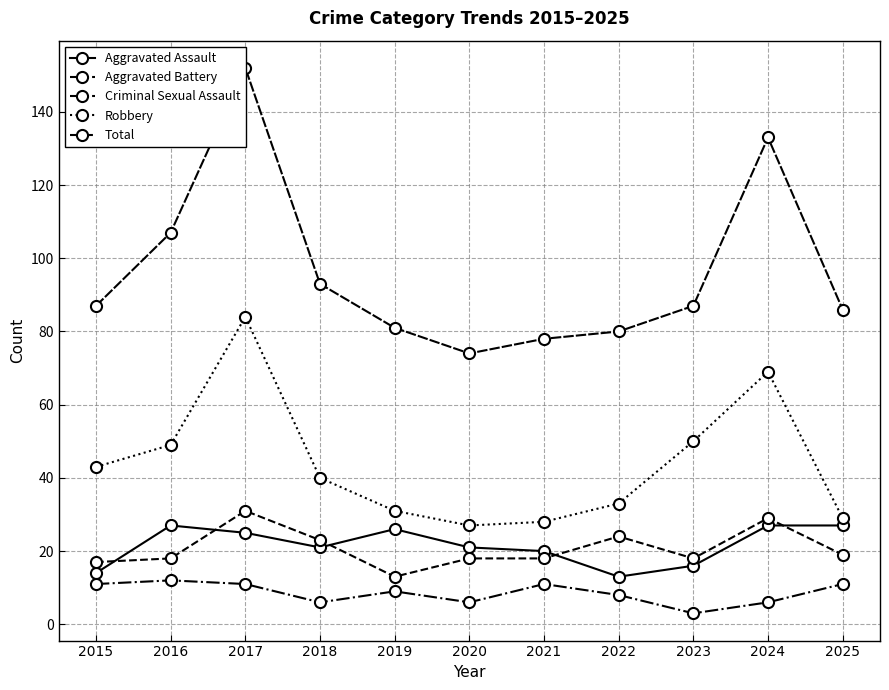

Rank the series by their maximum value, from lowest to highest.

Criminal Sexual Assault, Aggravated Assault, Aggravated Battery, Robbery, Total